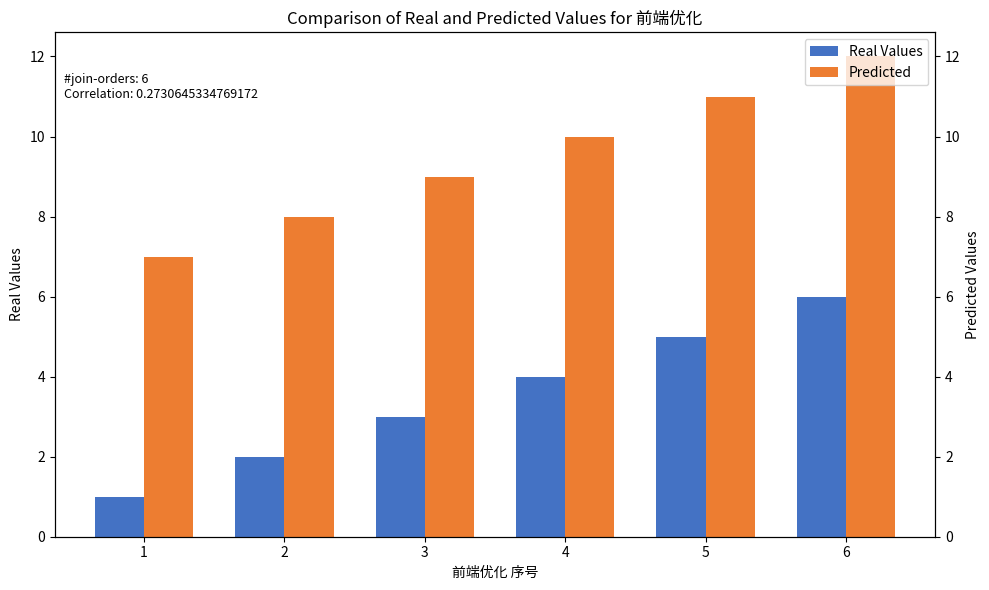

Rank the categories by Real Values value from lowest to highest.

1, 2, 3, 4, 5, 6